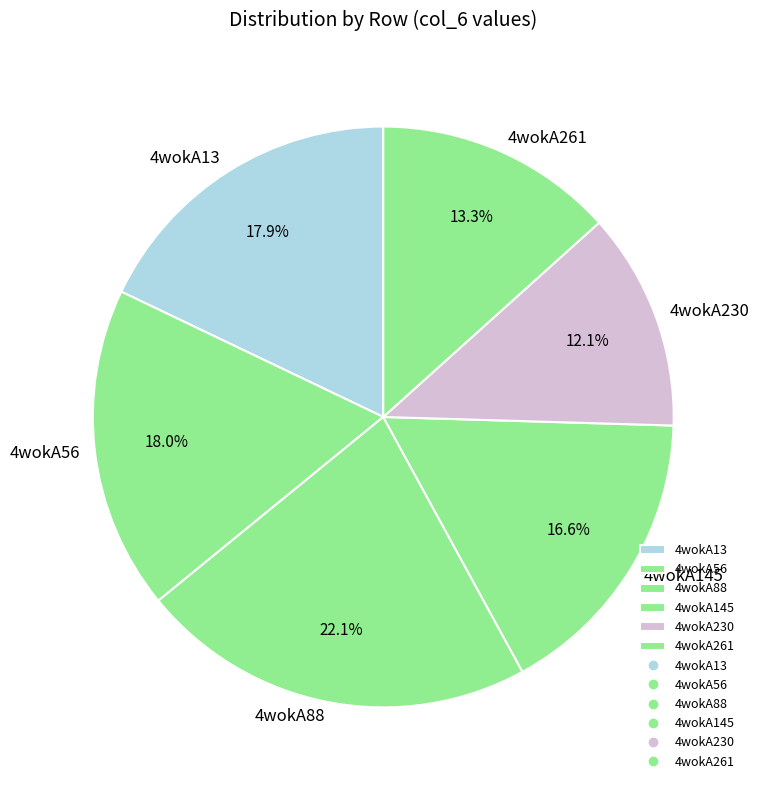

Is it true that 4wokA261 is 13% of the pie?

True